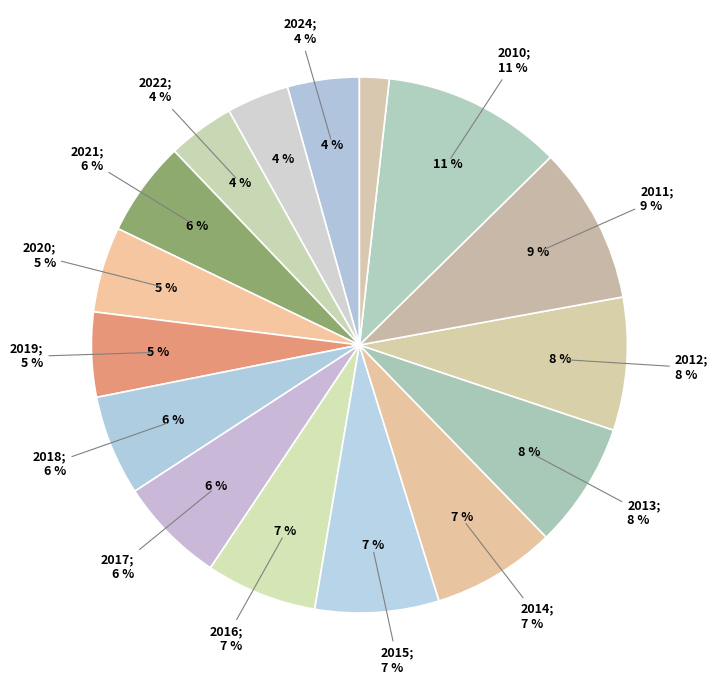

Combined, do 2014 and 2023 account for over 50%?

No